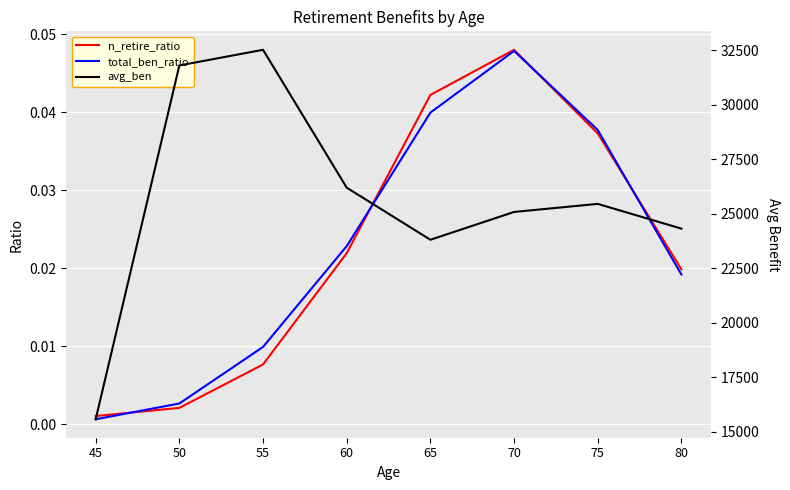

What is the total value across all series at 60?

26204.3